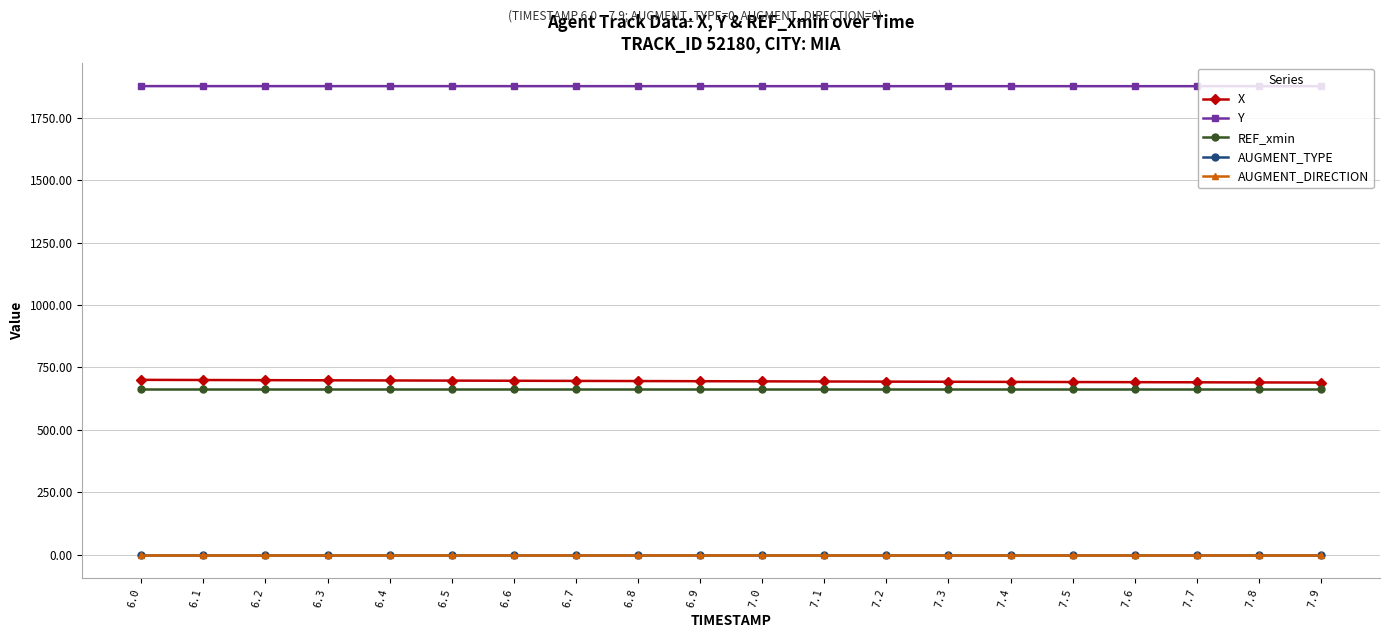

Does the chart have visible grid lines?

Yes